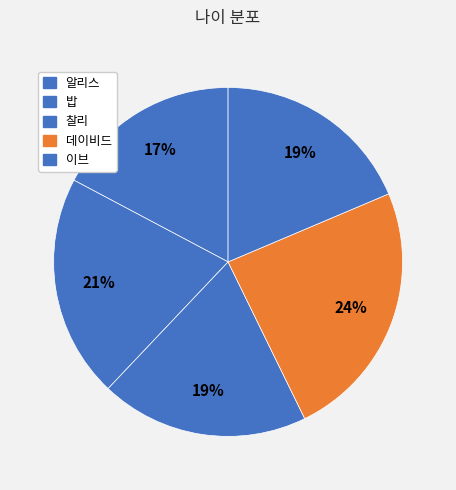

Rank the categories by value from lowest to highest.

알리스, 이브, 찰리, 밥, 데이비드